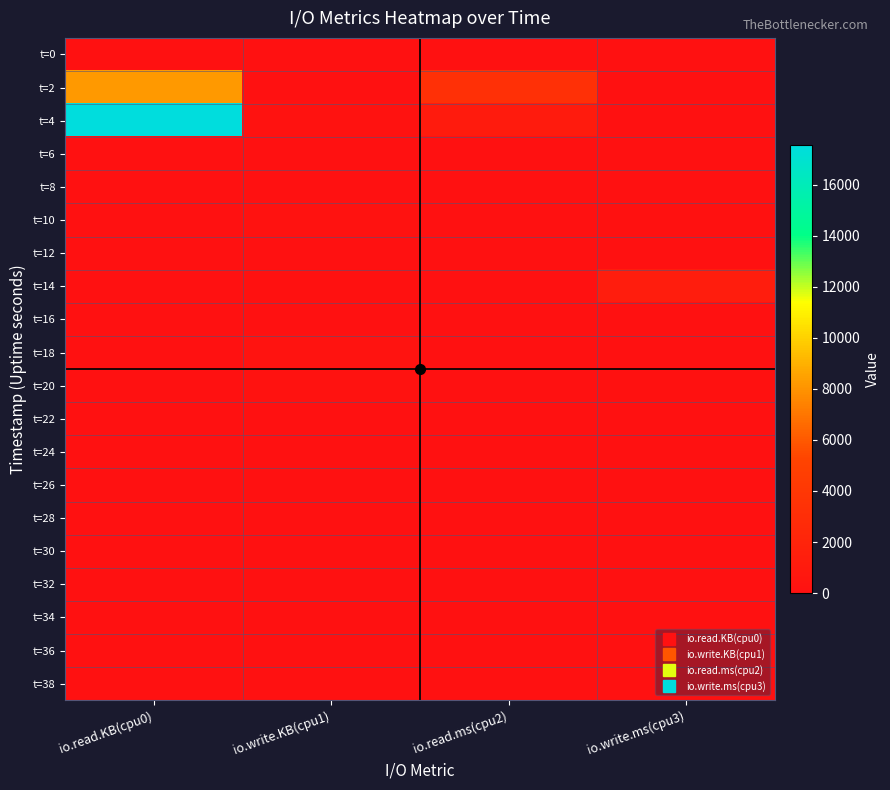

Reading left to right, what are all the values shown in this chart?

t=0: io.read.KB(cpu0)=0	io.write.KB(cpu1)=0	io.read.ms(cpu2)=0	io.write.ms(cpu3)=0
t=2: io.read.KB(cpu0)=8224	io.write.KB(cpu1)=0	io.read.ms(cpu2)=3280	io.write.ms(cpu3)=0
t=4: io.read.KB(cpu0)=17552	io.write.KB(cpu1)=160	io.read.ms(cpu2)=1140	io.write.ms(cpu3)=4
t=6: io.read.KB(cpu0)=0	io.write.KB(cpu1)=40	io.read.ms(cpu2)=0	io.write.ms(cpu3)=52
t=8: io.read.KB(cpu0)=0	io.write.KB(cpu1)=16	io.read.ms(cpu2)=0	io.write.ms(cpu3)=60
t=10: io.read.KB(cpu0)=0	io.write.KB(cpu1)=164	io.read.ms(cpu2)=0	io.write.ms(cpu3)=80
t=12: io.read.KB(cpu0)=0	io.write.KB(cpu1)=36	io.read.ms(cpu2)=0	io.write.ms(cpu3)=20
t=14: io.read.KB(cpu0)=0	io.write.KB(cpu1)=100	io.read.ms(cpu2)=0	io.write.ms(cpu3)=1296
t=16: io.read.KB(cpu0)=0	io.write.KB(cpu1)=0	io.read.ms(cpu2)=0	io.write.ms(cpu3)=0
t=18: io.read.KB(cpu0)=8	io.write.KB(cpu1)=260	io.read.ms(cpu2)=8	io.write.ms(cpu3)=44
t=20: io.read.KB(cpu0)=0	io.write.KB(cpu1)=144	io.read.ms(cpu2)=0	io.write.ms(cpu3)=108
t=22: io.read.KB(cpu0)=0	io.write.KB(cpu1)=0	io.read.ms(cpu2)=0	io.write.ms(cpu3)=0
t=24: io.read.KB(cpu0)=0	io.write.KB(cpu1)=32	io.read.ms(cpu2)=0	io.write.ms(cpu3)=56
t=26: io.read.KB(cpu0)=0	io.write.KB(cpu1)=0	io.read.ms(cpu2)=0	io.write.ms(cpu3)=0
t=28: io.read.KB(cpu0)=0	io.write.KB(cpu1)=0	io.read.ms(cpu2)=0	io.write.ms(cpu3)=0
t=30: io.read.KB(cpu0)=0	io.write.KB(cpu1)=0	io.read.ms(cpu2)=0	io.write.ms(cpu3)=0
t=32: io.read.KB(cpu0)=0	io.write.KB(cpu1)=0	io.read.ms(cpu2)=0	io.write.ms(cpu3)=0
t=34: io.read.KB(cpu0)=0	io.write.KB(cpu1)=0	io.read.ms(cpu2)=0	io.write.ms(cpu3)=0
t=36: io.read.KB(cpu0)=0	io.write.KB(cpu1)=0	io.read.ms(cpu2)=0	io.write.ms(cpu3)=0
t=38: io.read.KB(cpu0)=0	io.write.KB(cpu1)=0	io.read.ms(cpu2)=0	io.write.ms(cpu3)=0